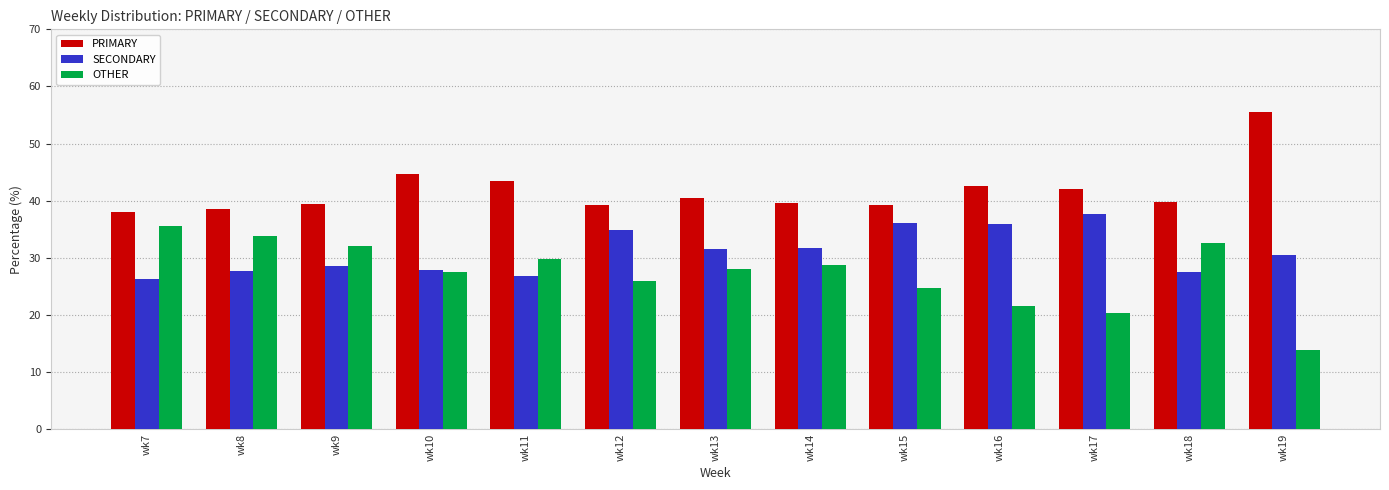

What is the total value across all series at wk16?

100.0